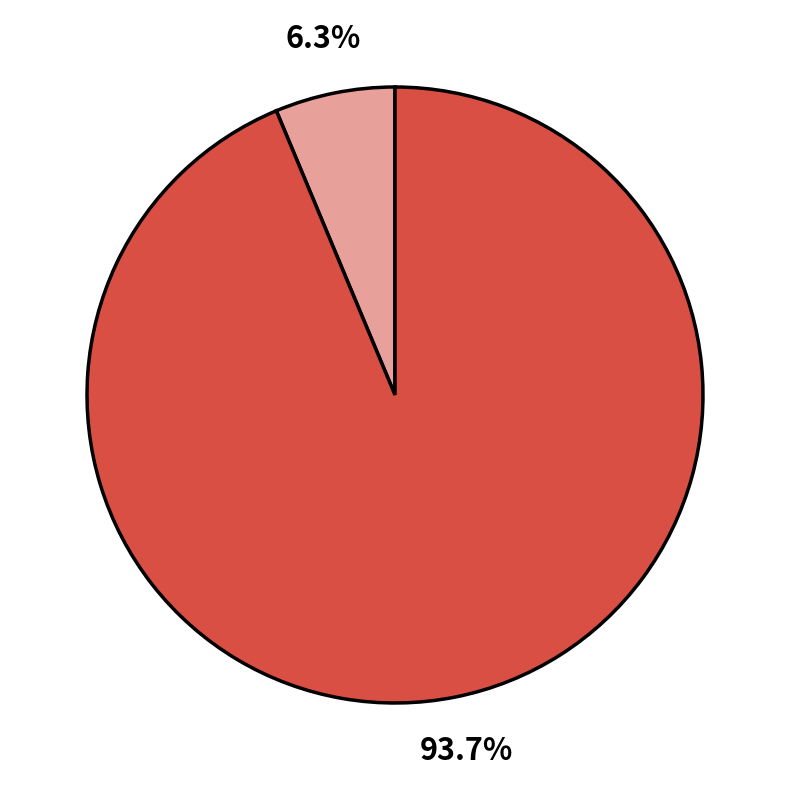

Does any single category account for the majority?

Yes